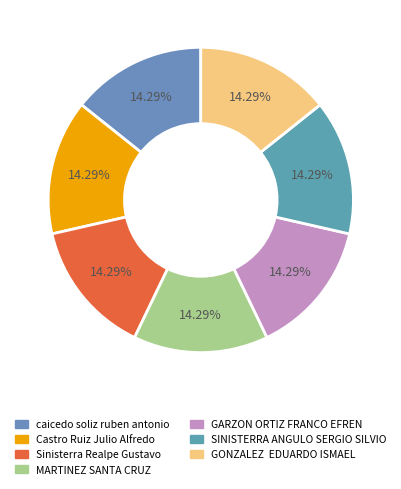

The Castro Ruiz Julio Alfredo slice represents 14% of the pie. True or false?

True